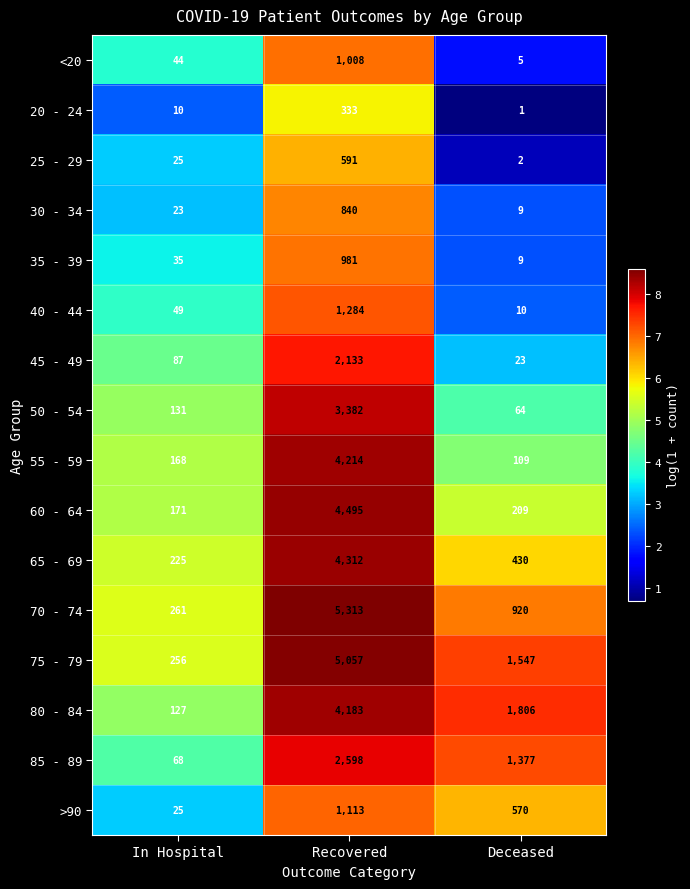

True or false: 70 - 74 has a value of 66 at In Hospital.

False